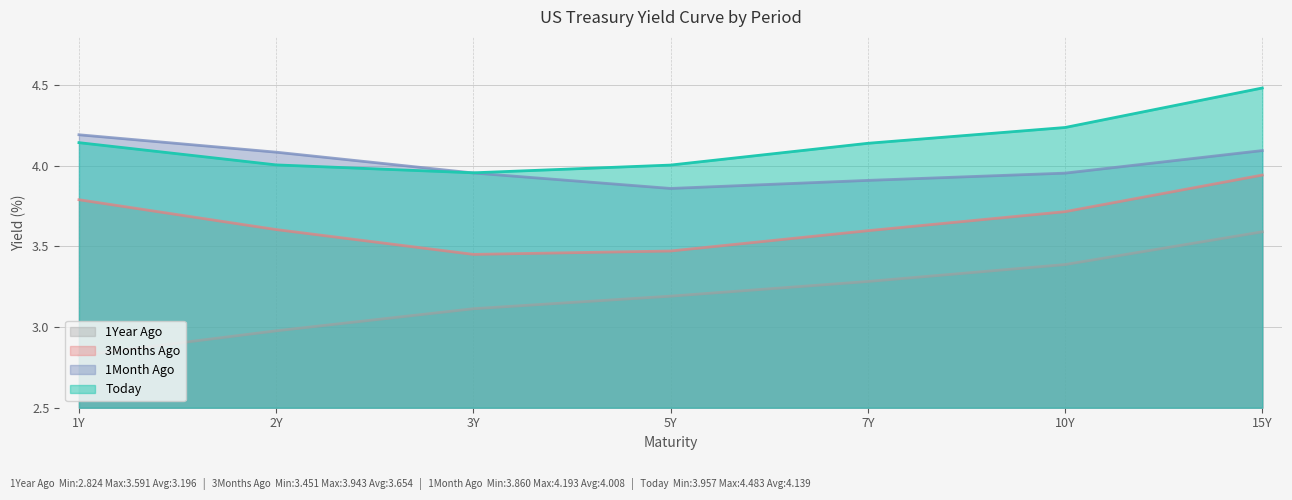

Reading left to right, transcribe all the data shown in this chart.

Today: 1Y=4.1	2Y=4.0	3Y=4.0	5Y=4.0	7Y=4.1	10Y=4.2	15Y=4.5
1Month Ago: 1Y=4.2	2Y=4.1	3Y=4.0	5Y=3.9	7Y=3.9	10Y=4.0	15Y=4.1
3Months Ago: 1Y=3.8	2Y=3.6	3Y=3.5	5Y=3.5	7Y=3.6	10Y=3.7	15Y=3.9
1Year Ago: 1Y=2.8	2Y=3.0	3Y=3.1	5Y=3.2	7Y=3.3	10Y=3.4	15Y=3.6